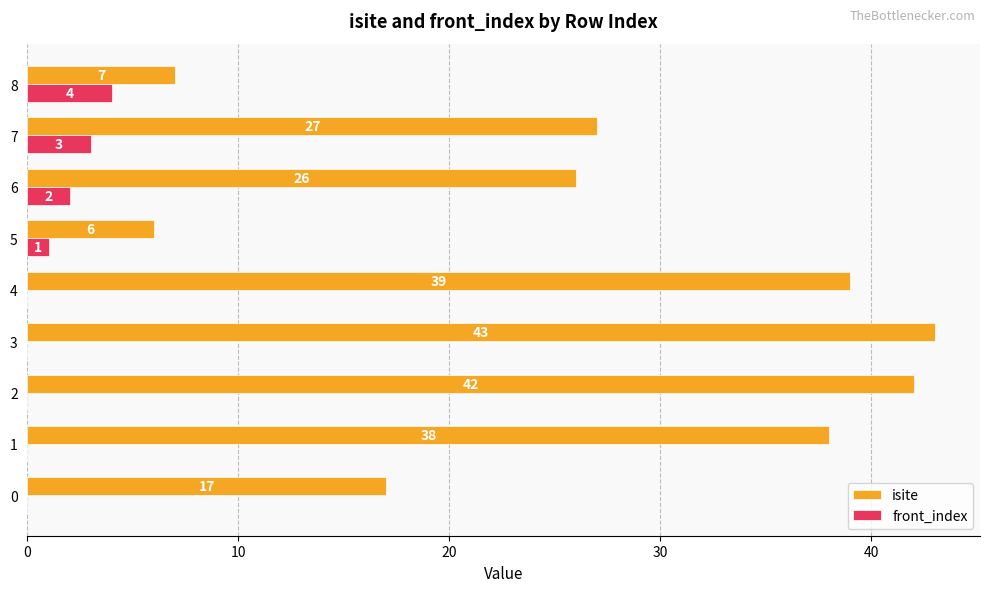

What is the sum of the isite values at 3 and 5?

49